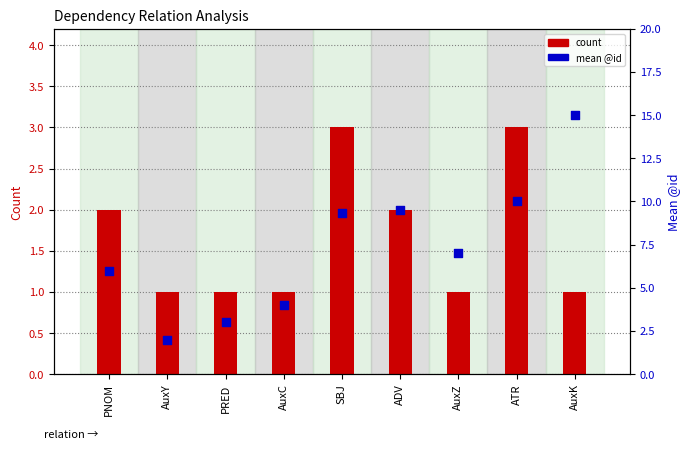

Which series has the largest Y range (max minus min)?

mean @id